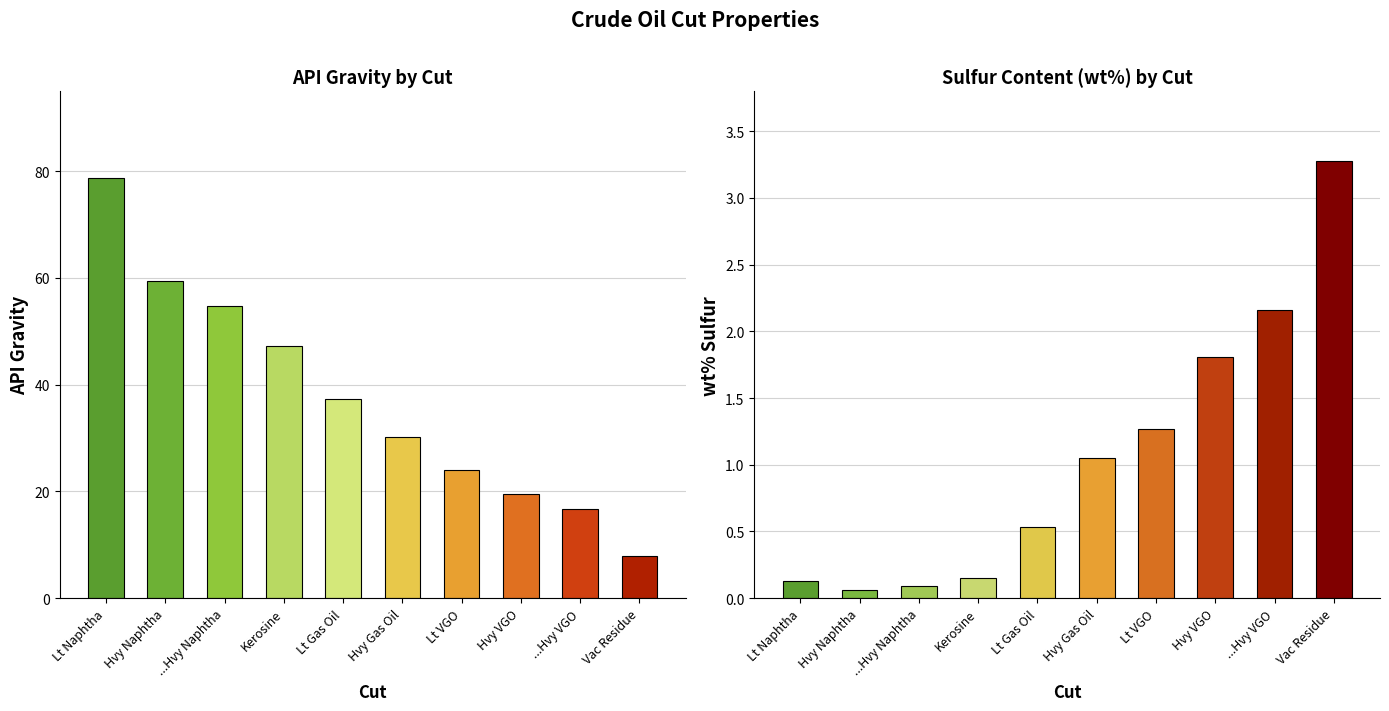

Where is API nearest to the value 43?

Kerosine